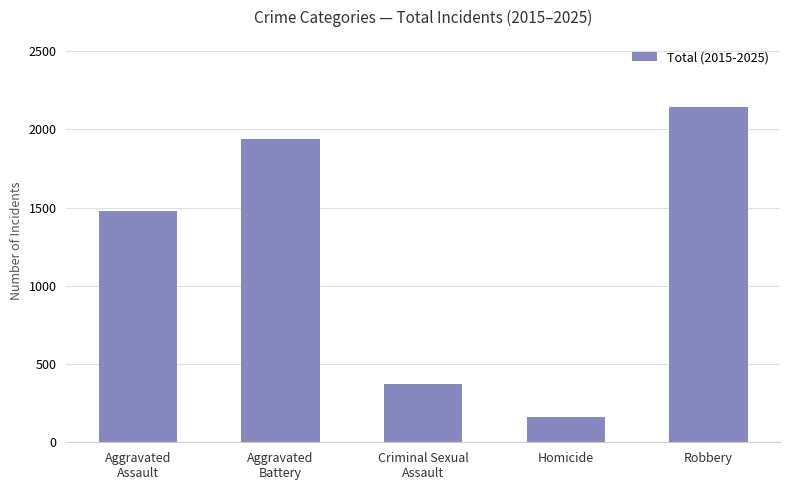

What is the greatest value displayed?

2144